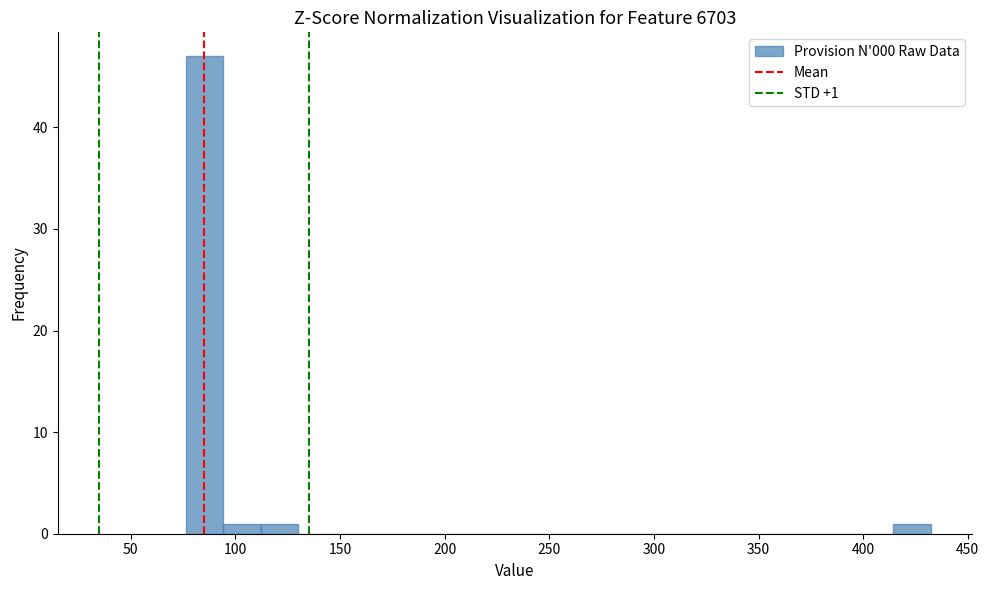

Read against the x-axis, roughly where is the centre of the tallest bar?

85